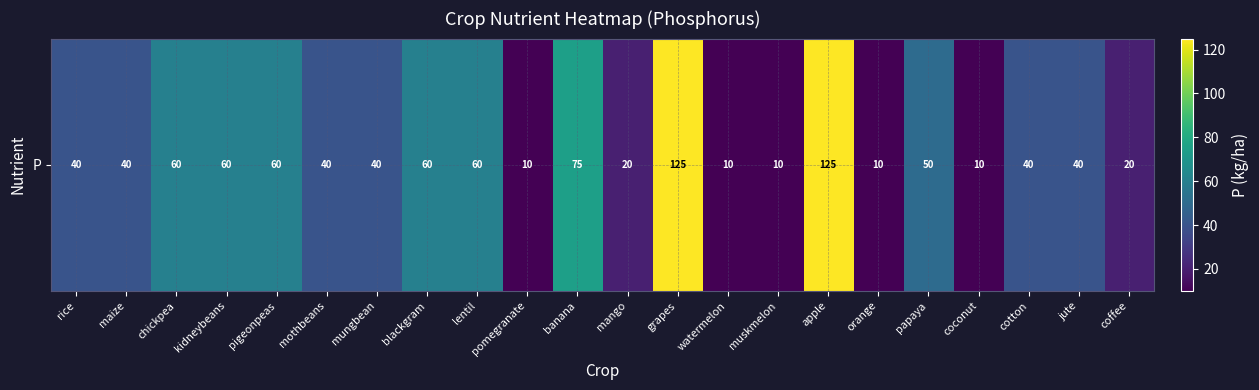

What is the change in value from pomegranate to mango?

+10